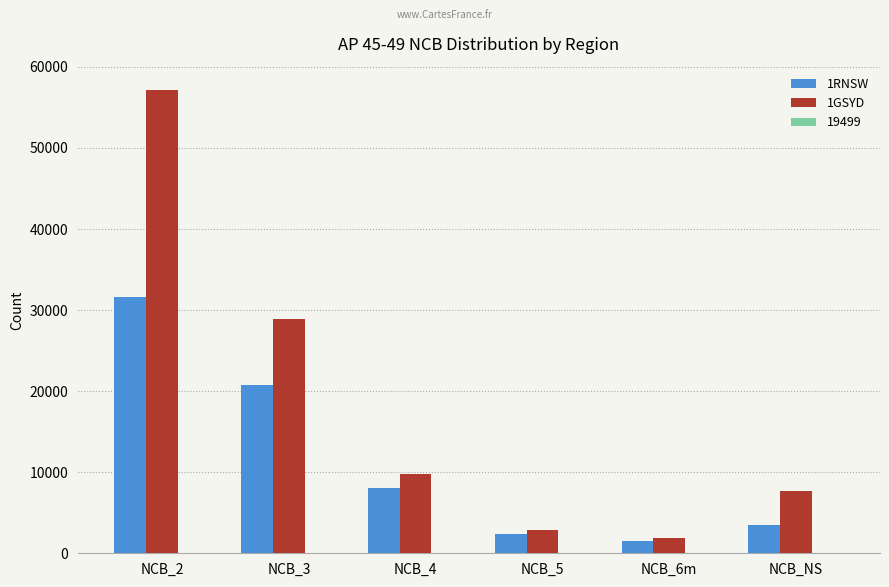

The 1RNSW series shows 31597 at NCB_2. True or false?

True